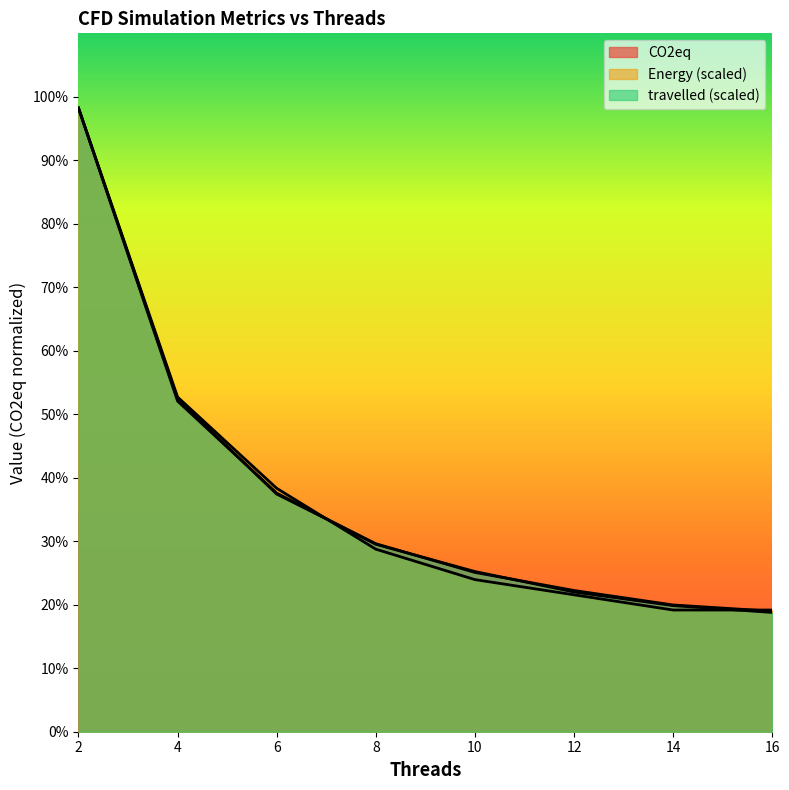

Reading left to right, list all the values displayed in this chart.

Energy: 2.0	1.1	0.8	0.6	0.5	0.4	0.4	0.4
CO2eq: 2.0	1.0	0.7	0.6	0.5	0.4	0.4	0.4
travelled: 2.0	1.0	0.8	0.6	0.5	0.4	0.4	0.4